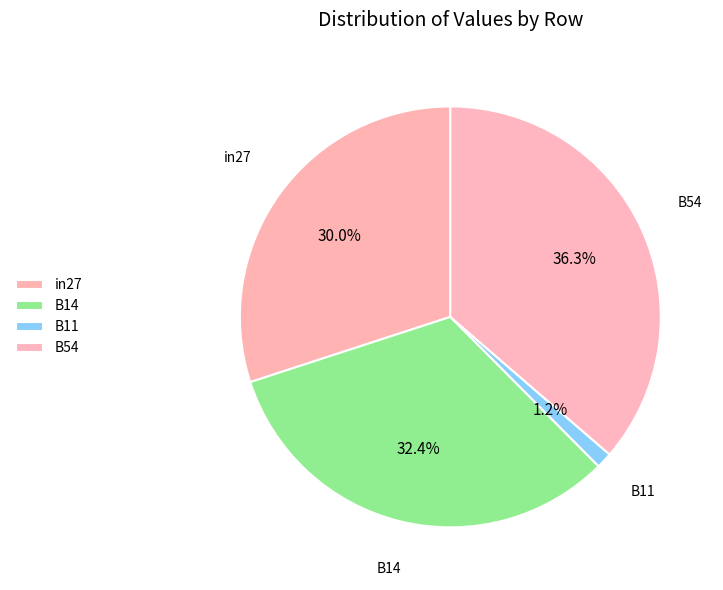

How many segments does this pie chart have?

4